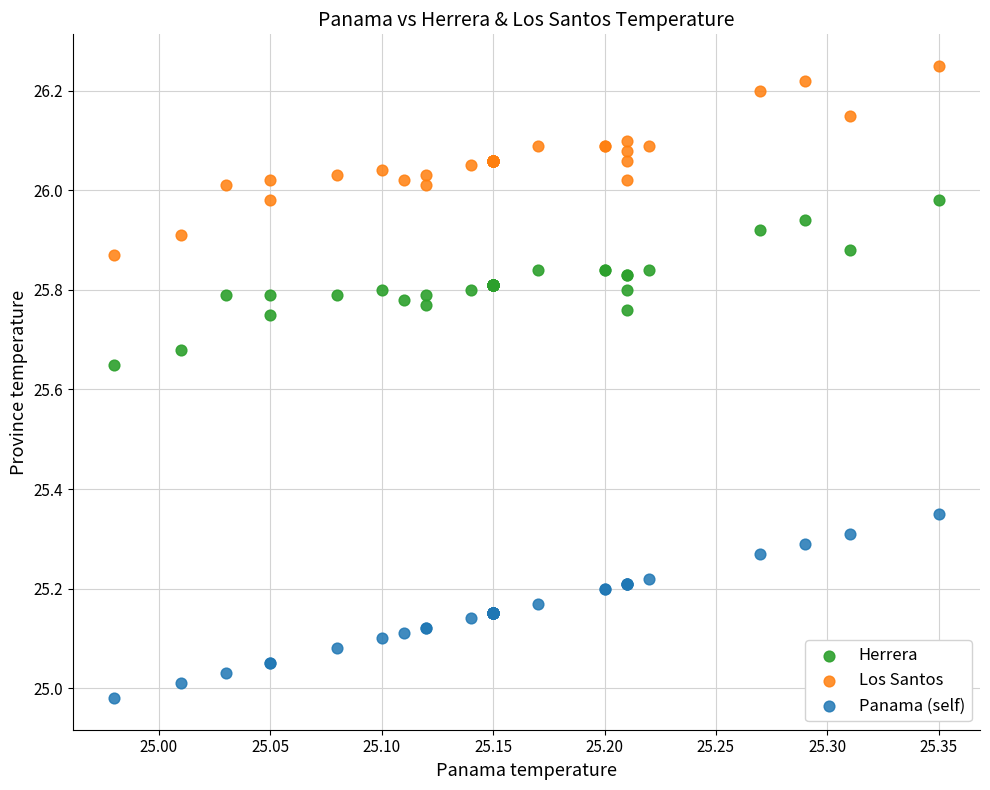

Which series contains the lowest Y value?

Panama (self)